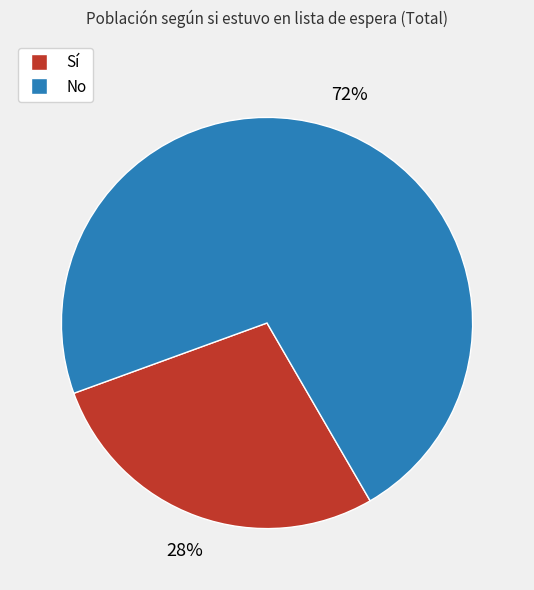

Does No represent more than half of the total?

Yes